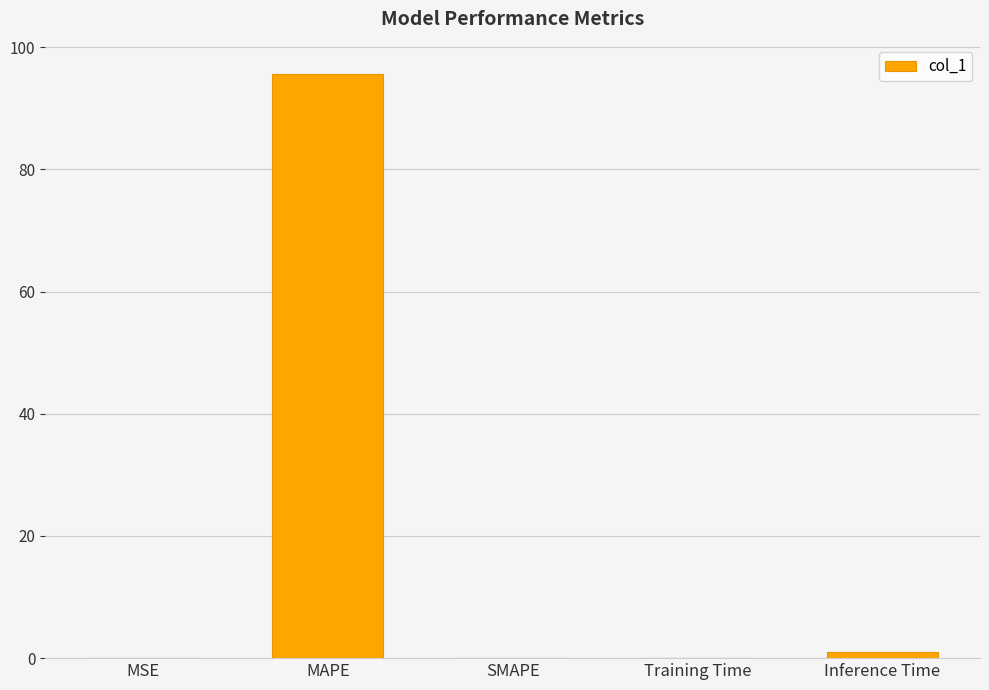

What is the greatest value displayed?

95.7